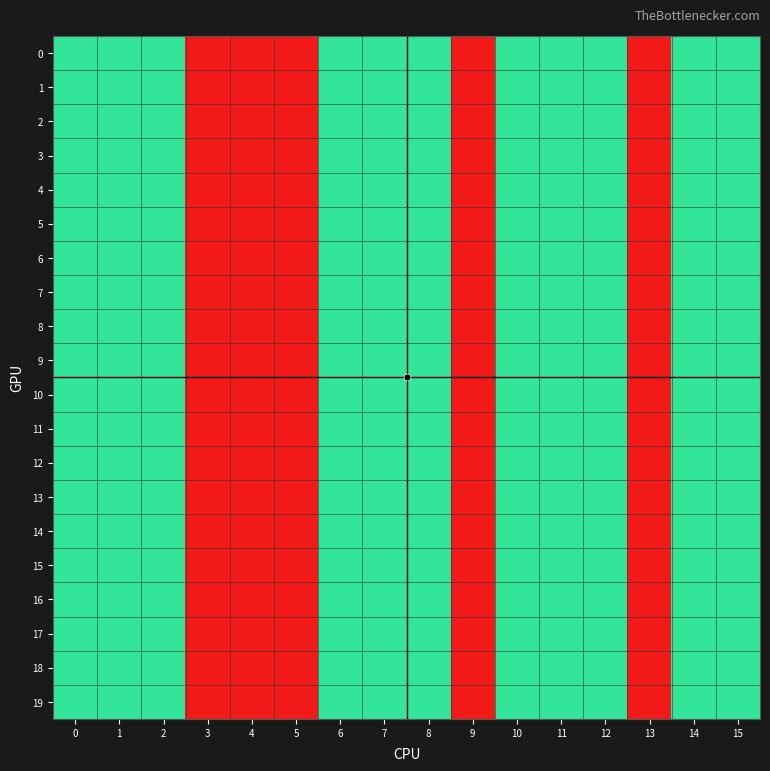

What is the maximum value shown in the chart?

2